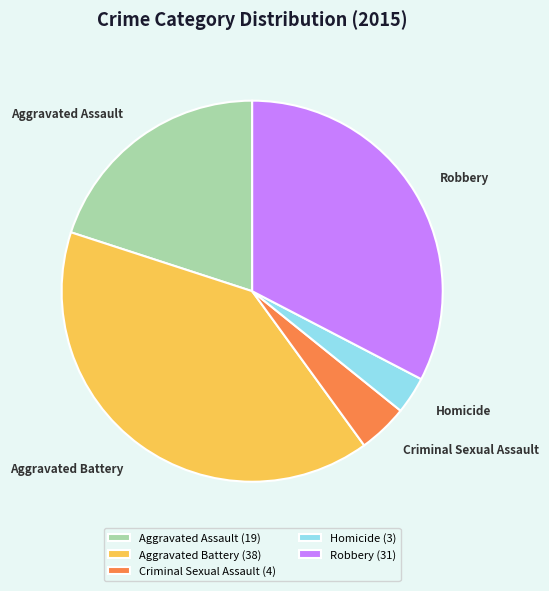

Does any single category account for the majority?

No